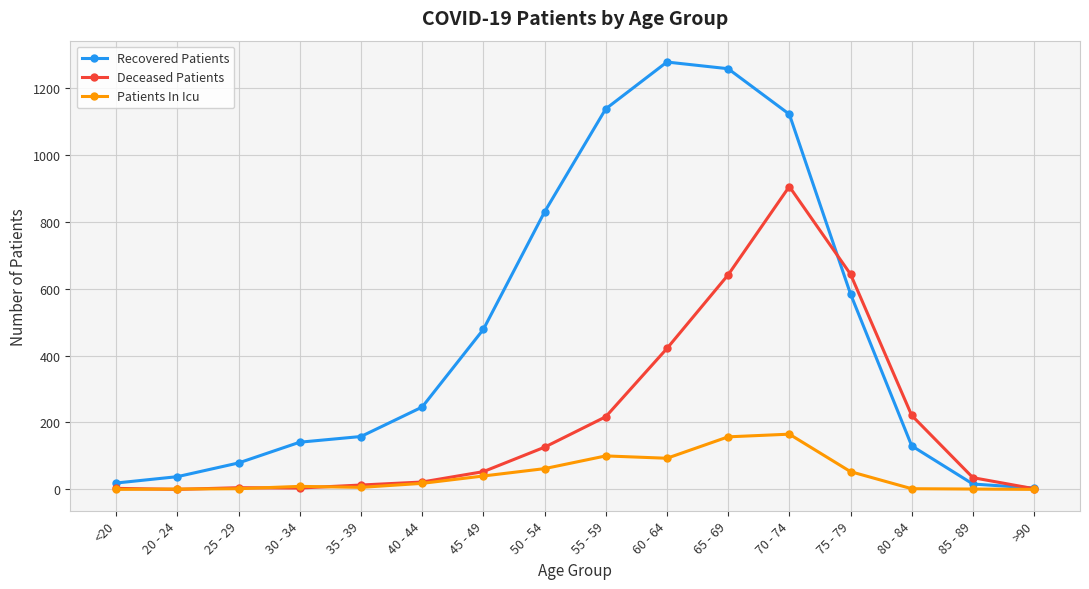

What is the label of the 5th point from the left?

35 - 39